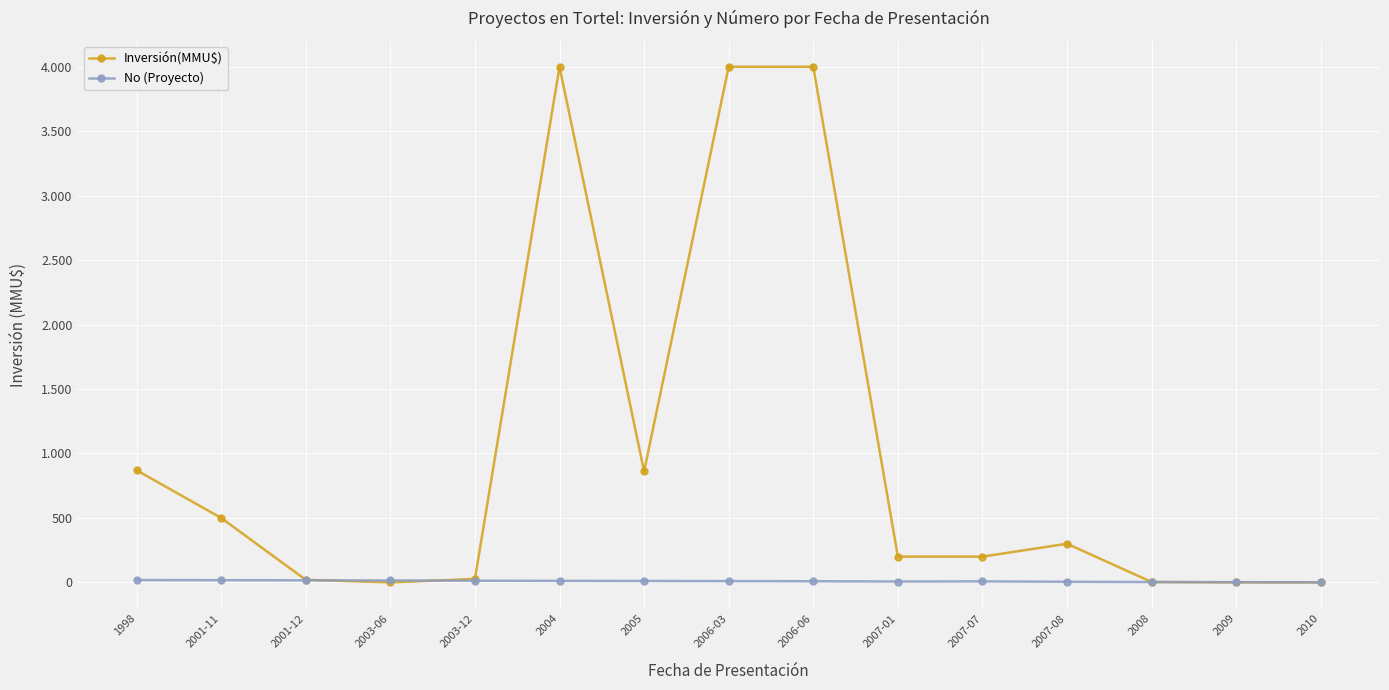

What are all the series names shown in the legend?

Inversión(MMU$), No (Proyecto)